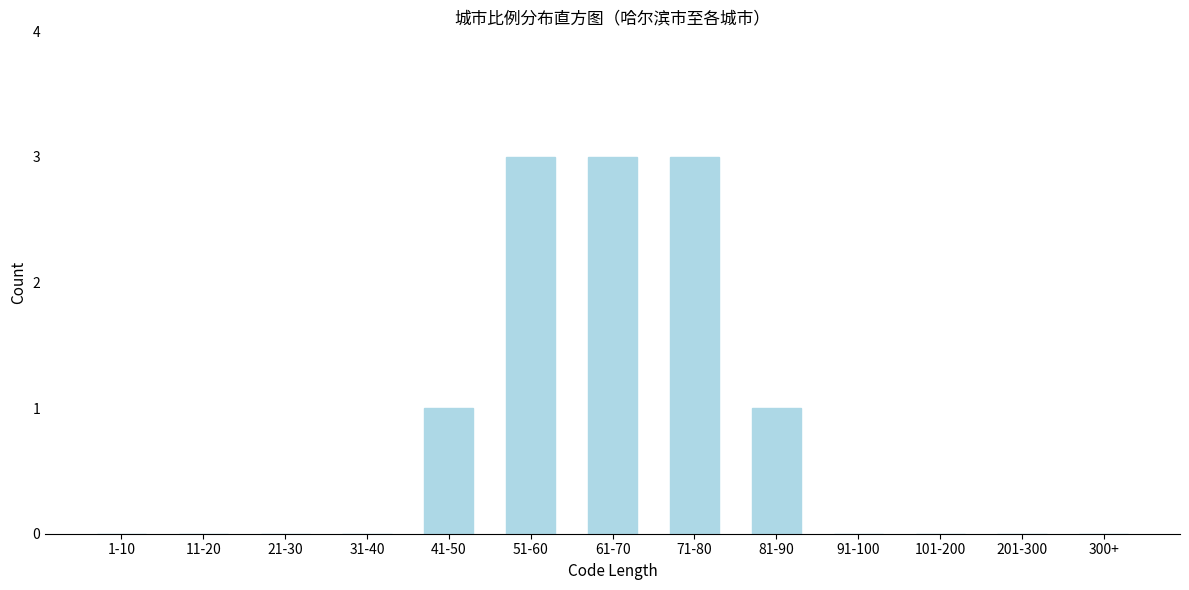

Reading left to right, extract all data points from this chart.

1-10=0	11-20=0	21-30=0	31-40=0	41-50=1	51-60=3	61-70=3	71-80=3	81-90=1	91-100=0	101-200=0	201-300=0	300+=0